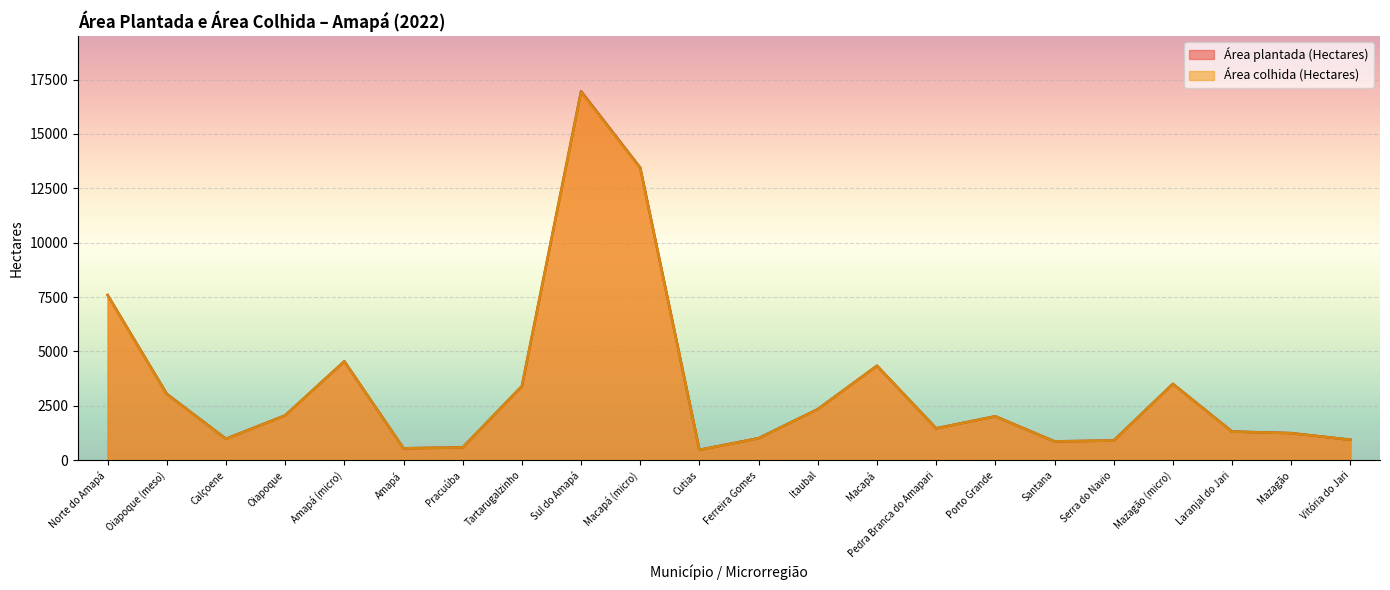

How many lines are shown in the chart?

2